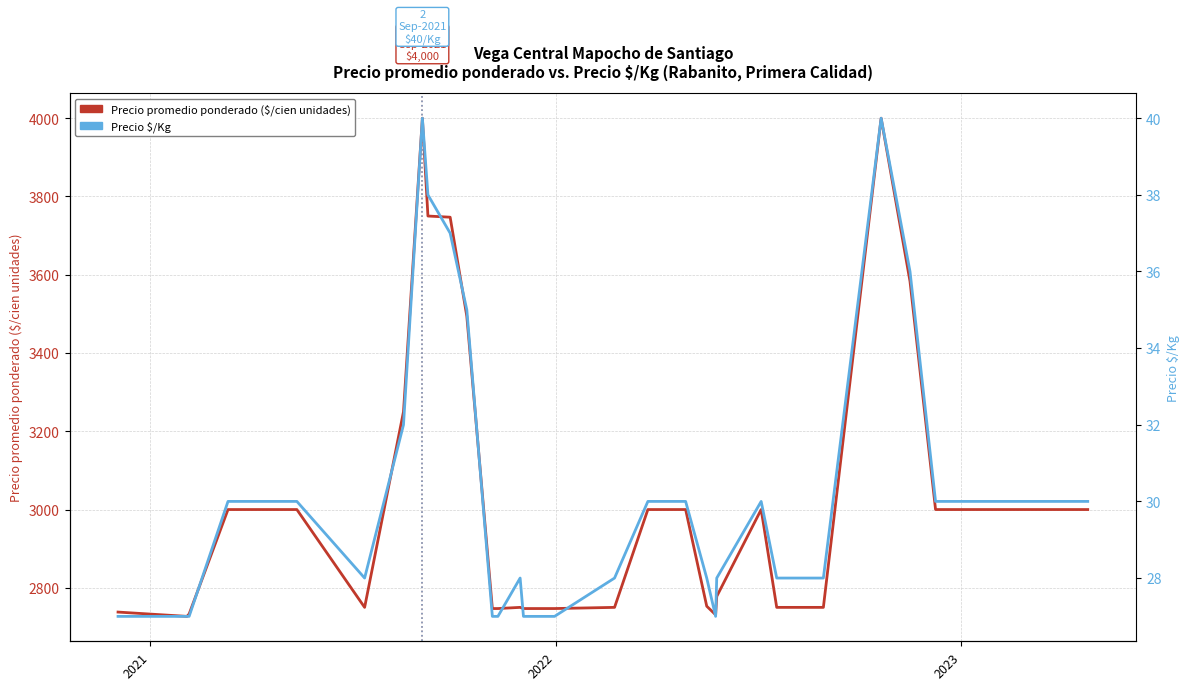

True or false: Precio promedio ponderado ($/cien unidades) and Precio $/Kg cross at least once.

False